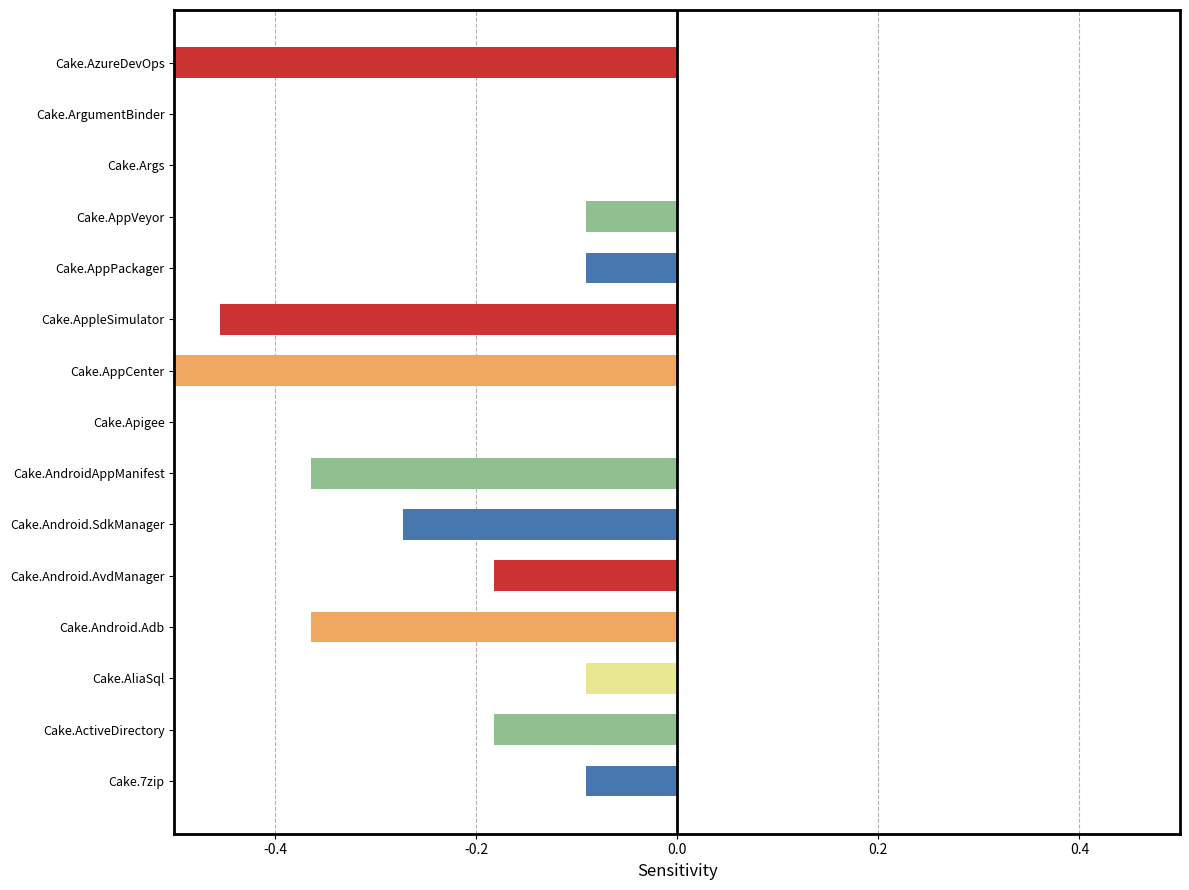

Reading left to right, what are all the values shown in this chart?

-0.1	-0.2	-0.1	-0.4	-0.2	-0.3	-0.4	0.0	-0.5	-0.5	-0.1	-0.1	0.0	0.0	-0.8